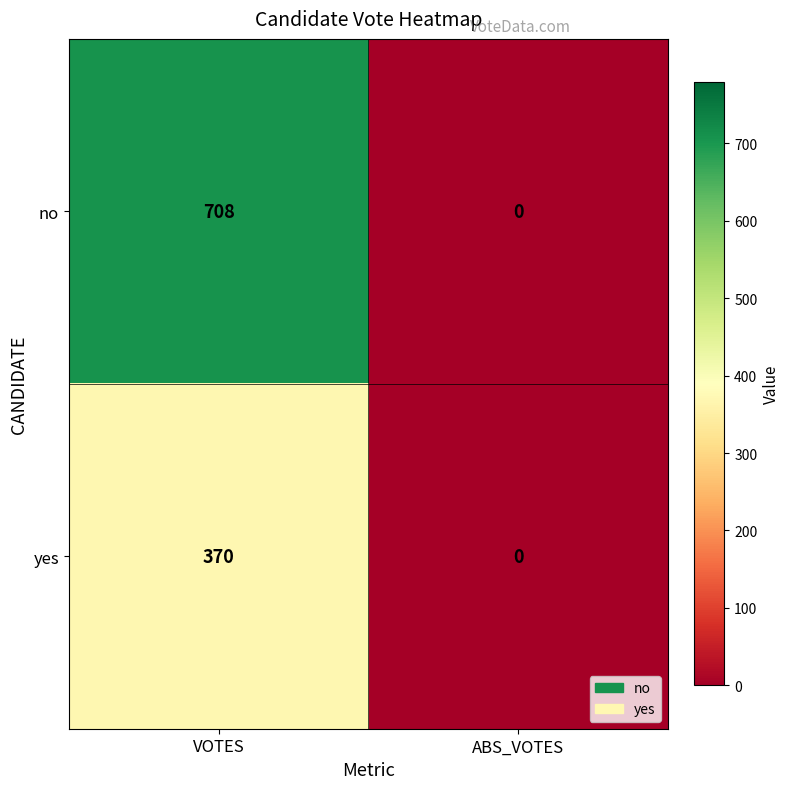

Reading right to left, what are all the values shown in this chart?

no: ABS_VOTES=0	VOTES=708
yes: ABS_VOTES=0	VOTES=370